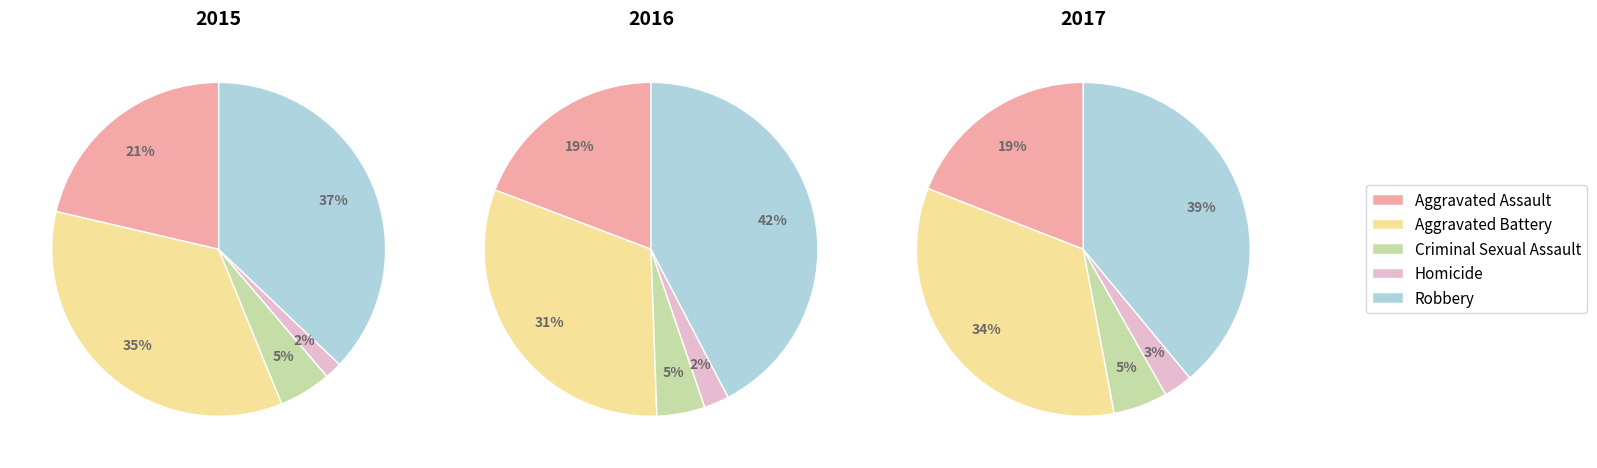

Is Aggravated Assault the majority of the pie?

No